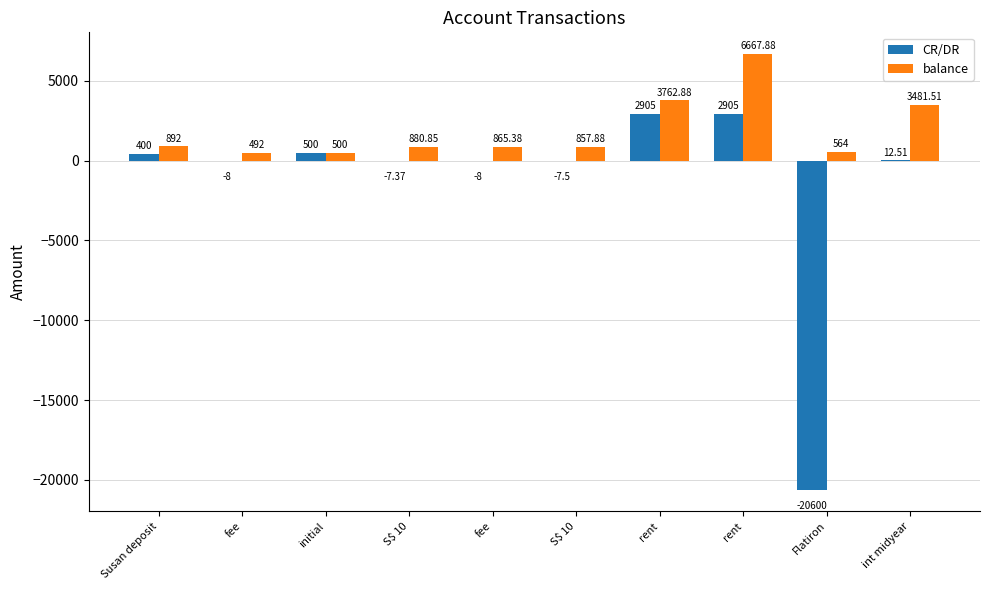

What is the highest value of the CR/DR series?

2905.0